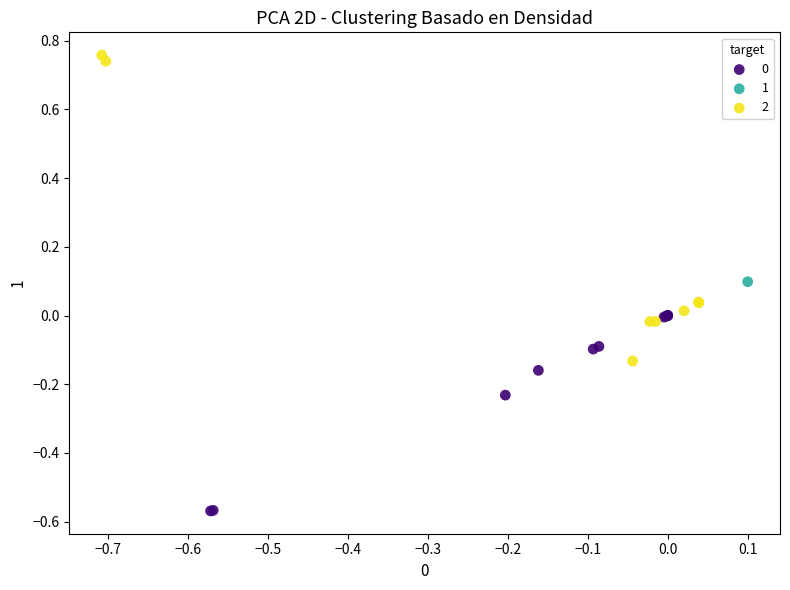

Which series contains the highest Y value?

2